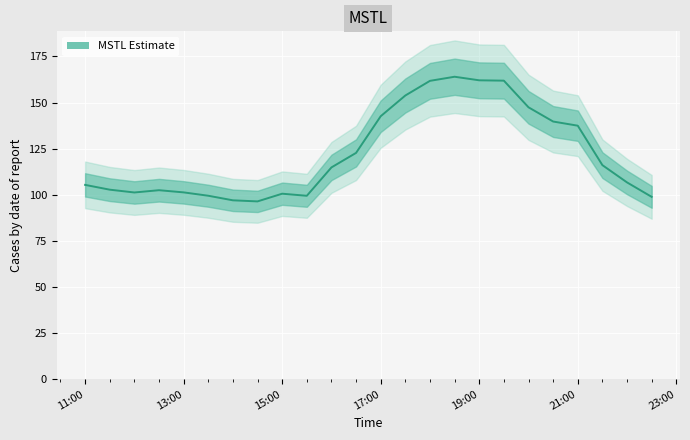

True or false: the data shows 41.9 at 2023-09-07 14:30:00.

False